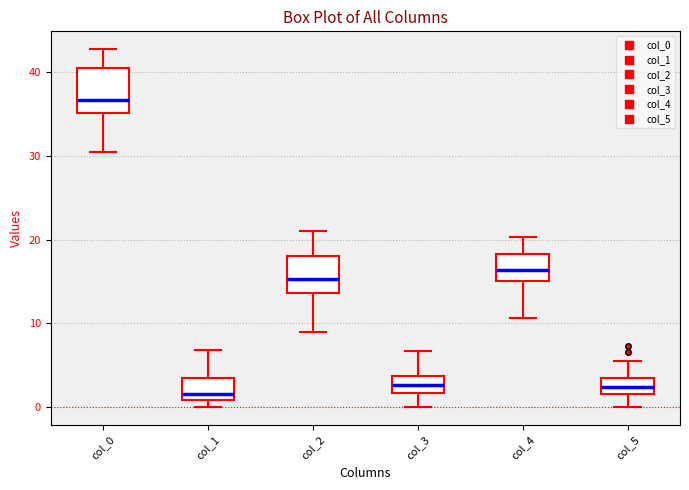

Reading left to right, transcribe this box plot: for each box, give where its median line is, the range the box spans, and where its two whiskers end, as read against the y-axis. The values are not printed on the chart, so give them approximately, as read against the axis.

col_0: median 37, box 35 to 41, whiskers 31 to 43
col_1: median 2, box 1 to 3, whiskers 0 to 7
col_2: median 15, box 14 to 18, whiskers 9 to 21
col_3: median 3, box 2 to 4, whiskers 0 to 7
col_4: median 16, box 15 to 18, whiskers 11 to 20
col_5: median 2, box 1 to 3, whiskers 0 to 5